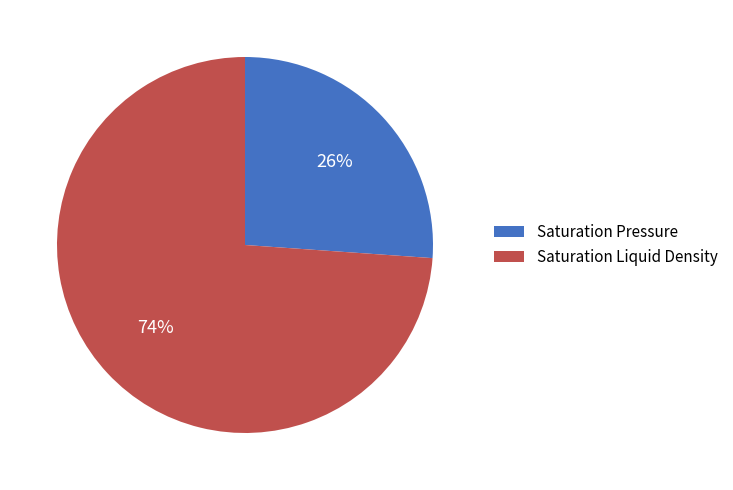

To the nearest percent, what is the difference between the largest and smallest slice percentages?

48%